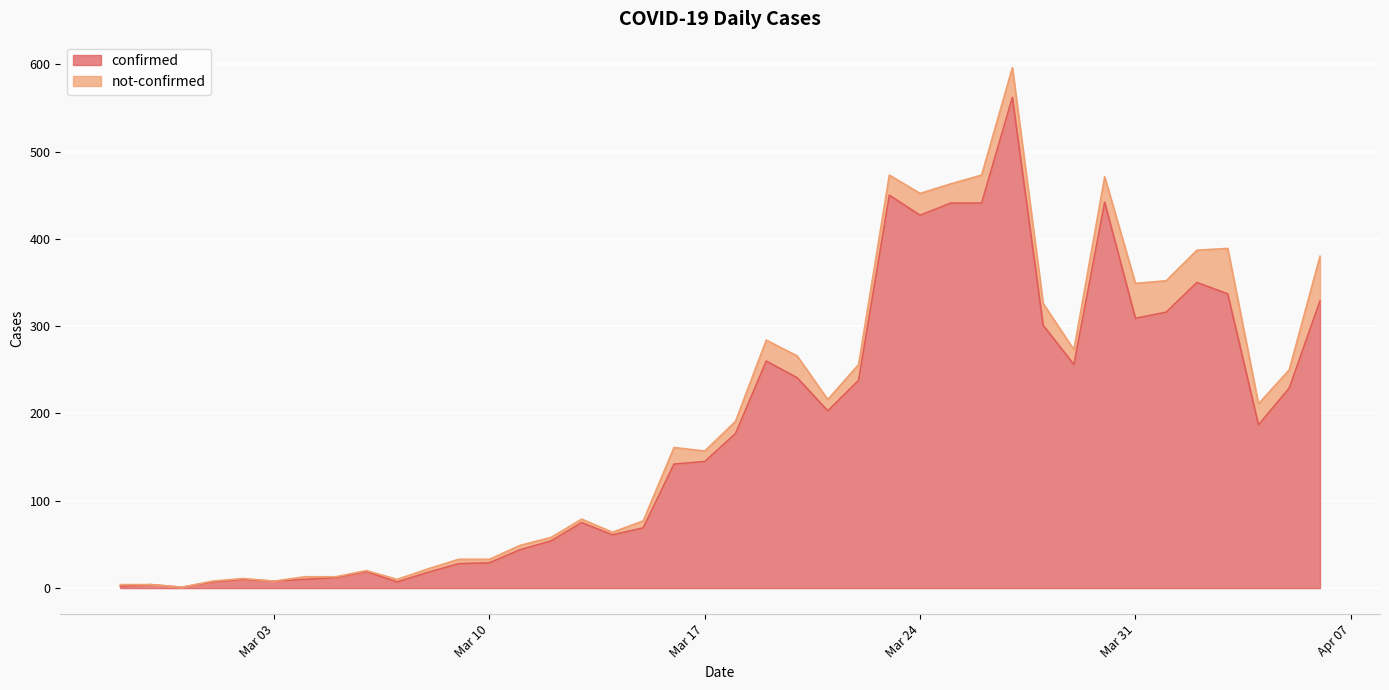

How many values are below 177?

20